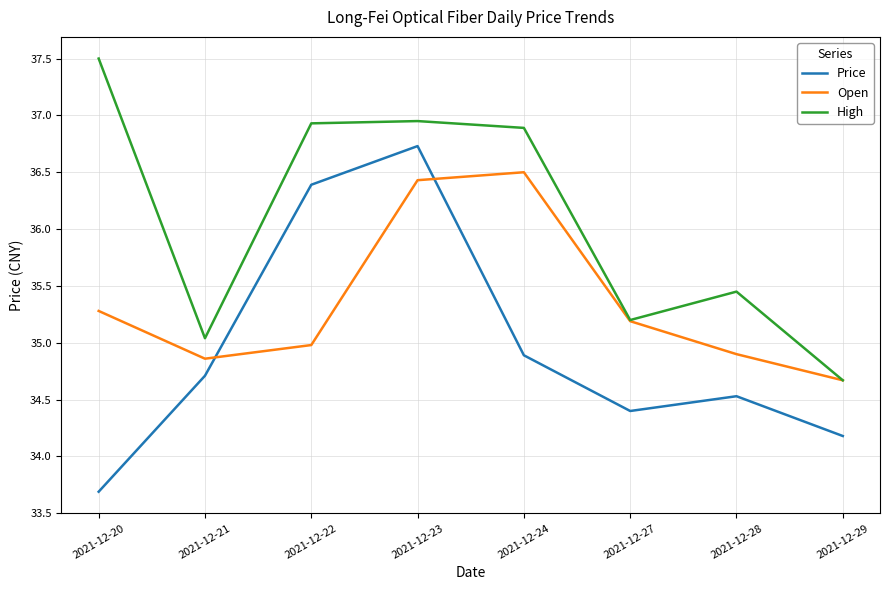

At 2021-12-23, list the series in order from smallest to largest.

Open, Price, High